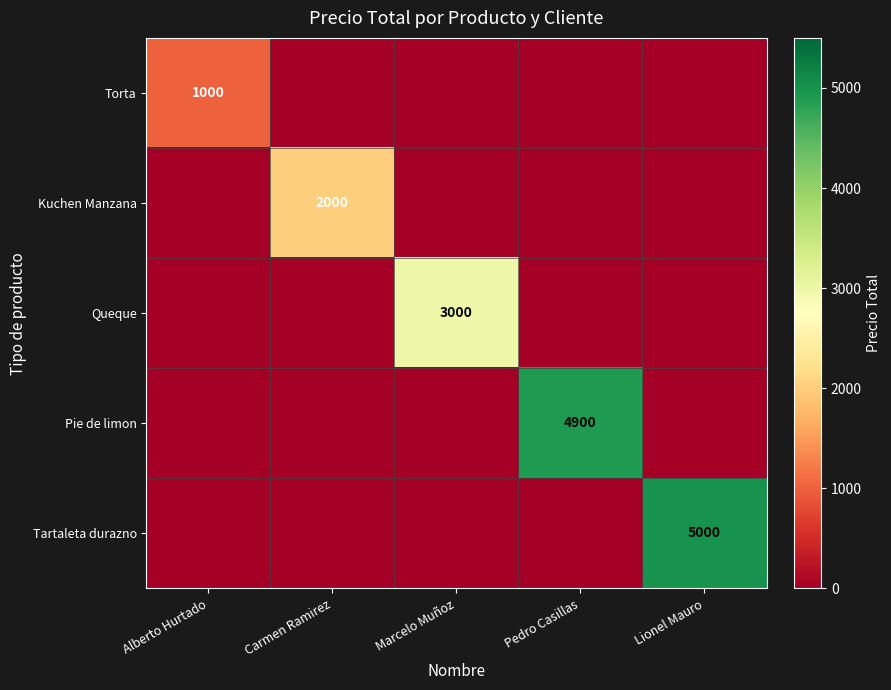

Is the value of Queque at Lionel Mauro greater than the value of Torta at Marcelo Muñoz?

No